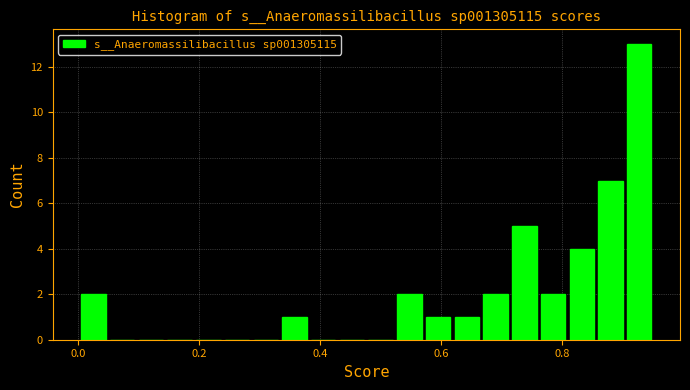

Read against the x-axis, roughly where is the centre of the tallest bar?

0.92